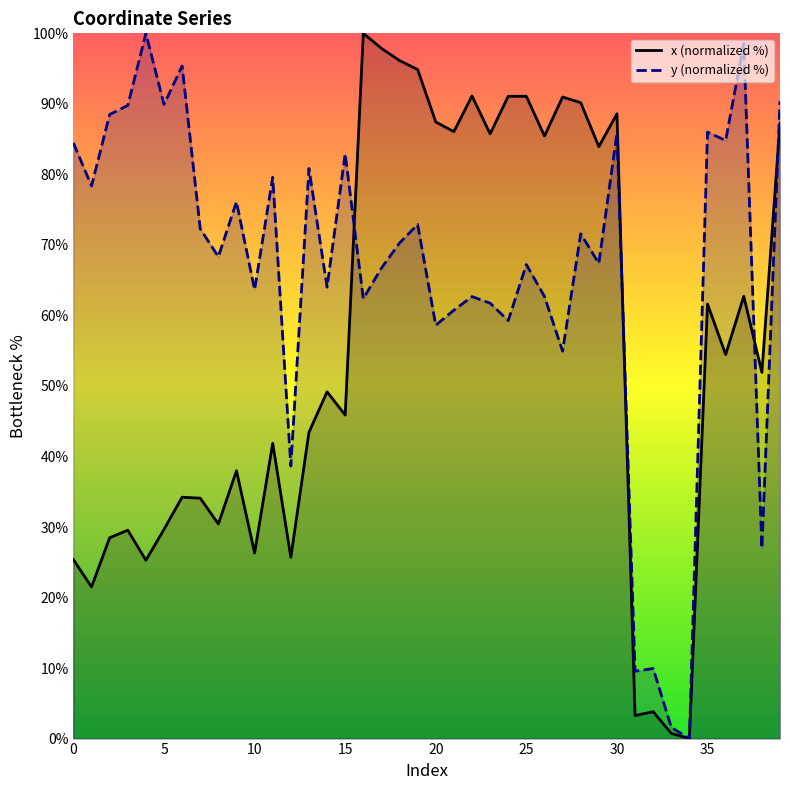

Rank the series by their maximum value, from highest to lowest.

x (normalized %), y (normalized %)